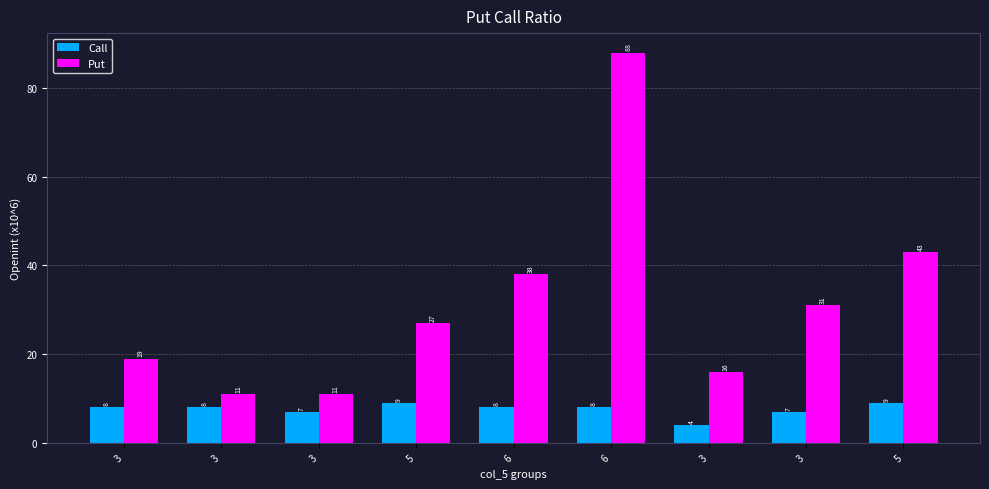

What is the maximum value for Call?

9